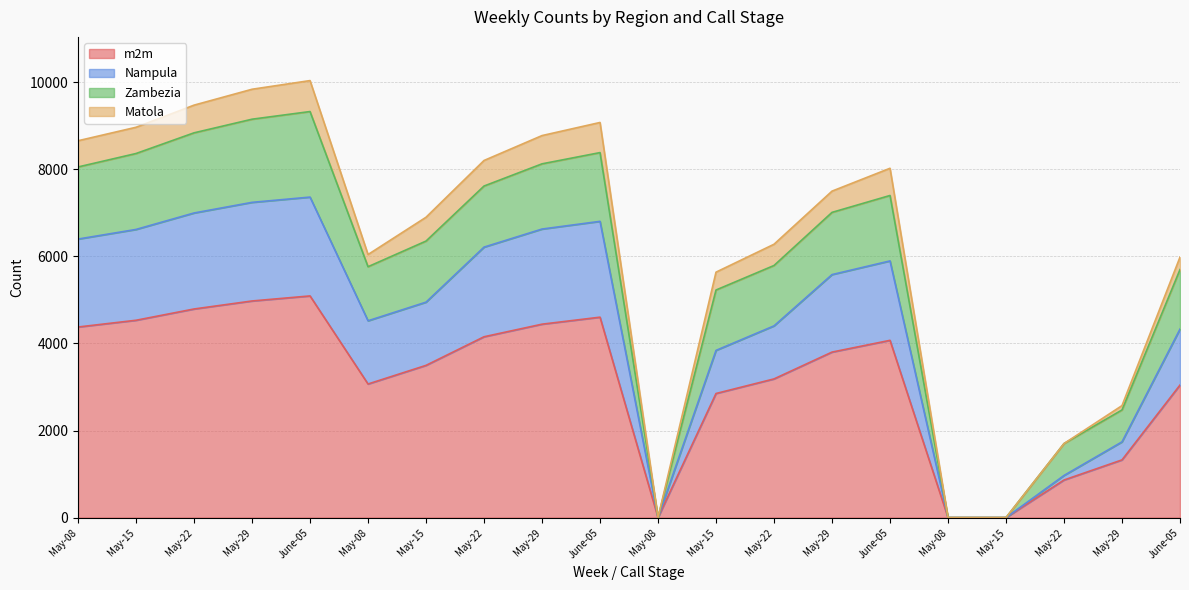

The value of Nampula at May-29 is 2562. True or false?

False